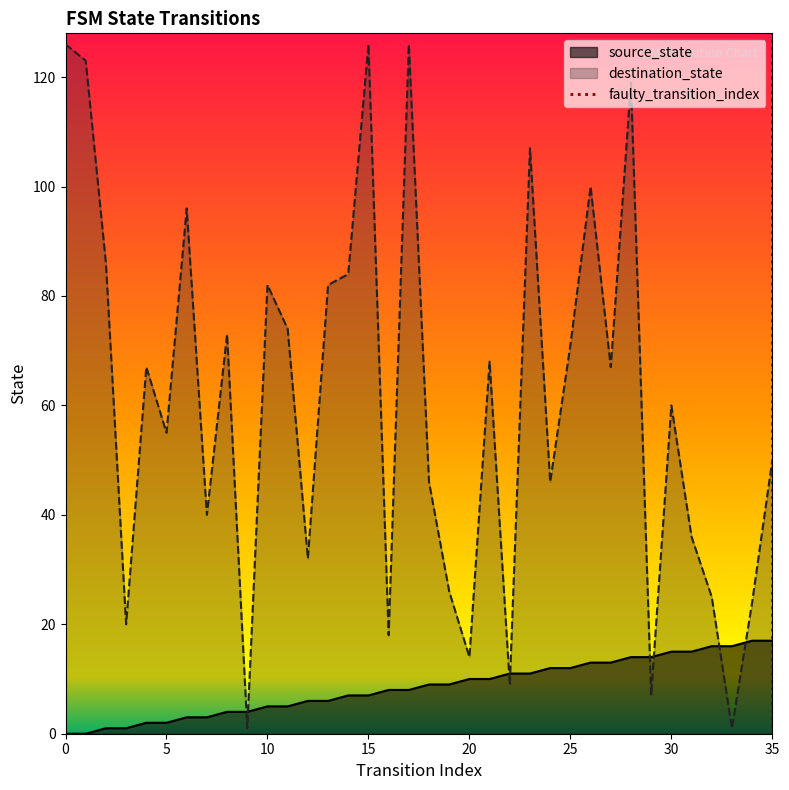

The source_state series shows 19 at 25. True or false?

False